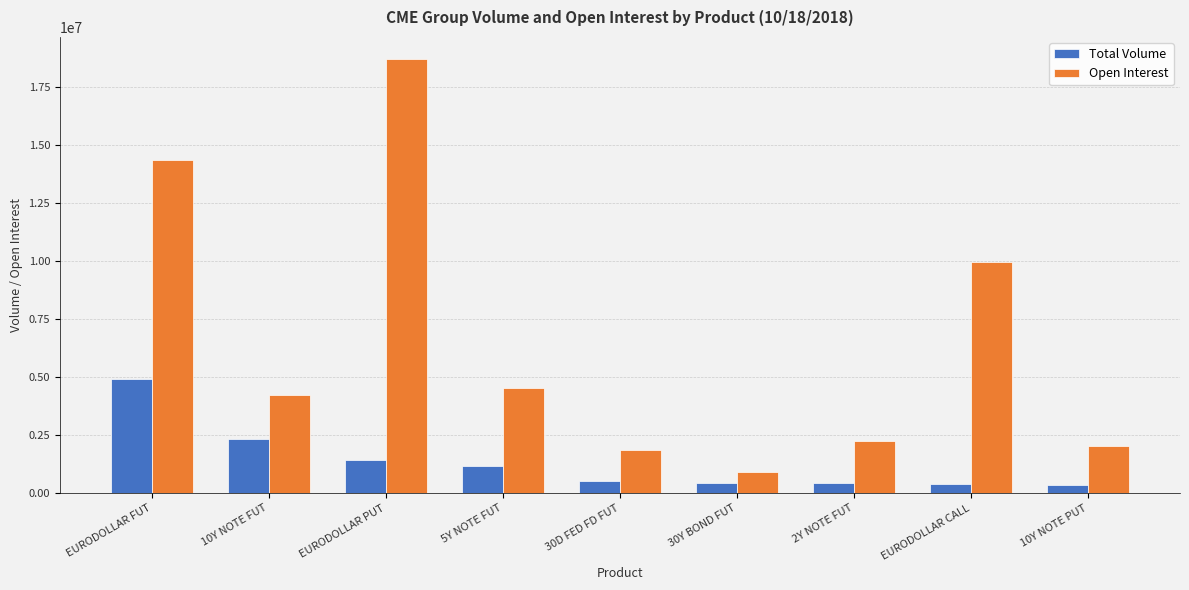

Rank the series by their maximum value, from highest to lowest.

Open Interest, Total Volume